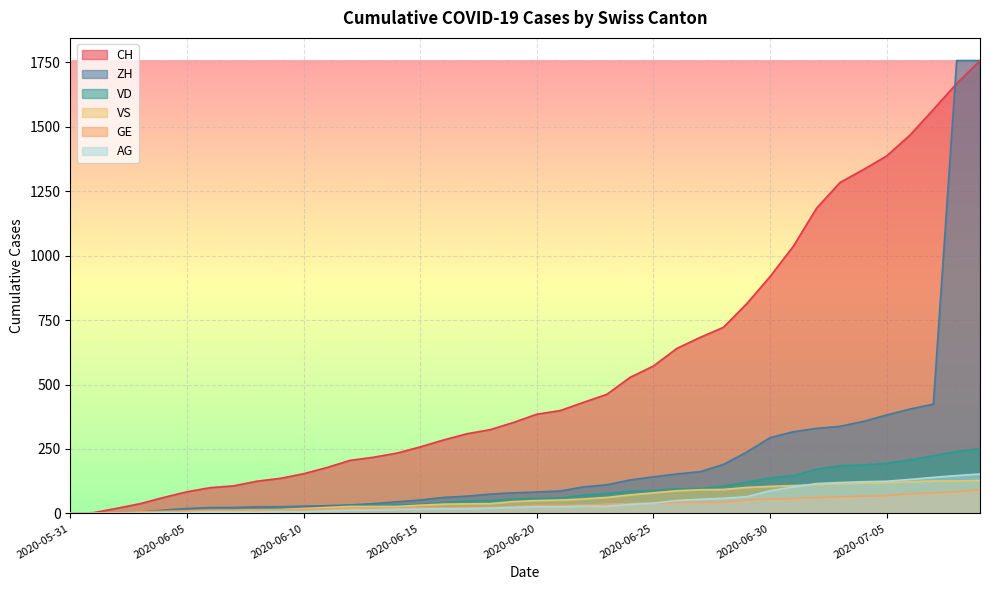

Count the number of categories in the chart.

40